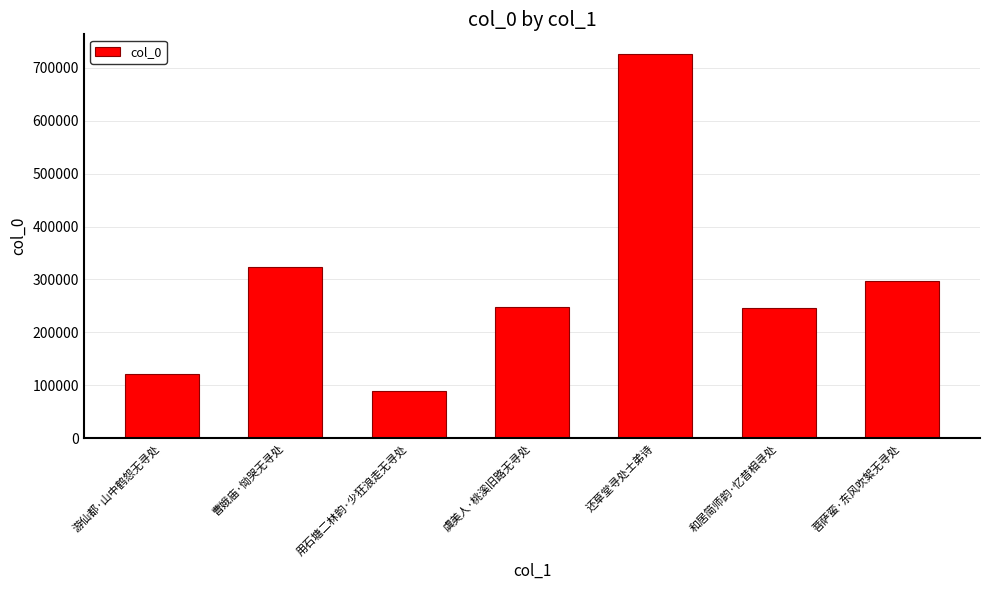

The chart shows a value of 1013751 at 还草堂寻处士弟诗. True or false?

False